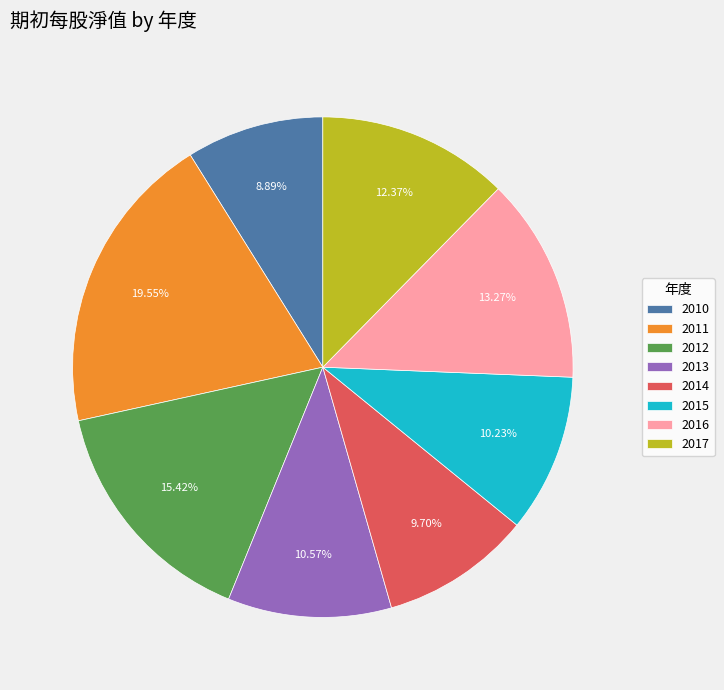

The 2013 slice represents 1% of the pie. True or false?

False